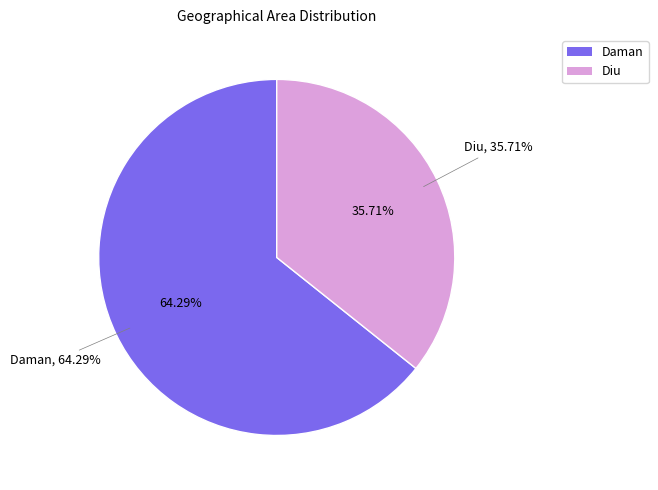

Does Diu account for over 50% of the chart?

No